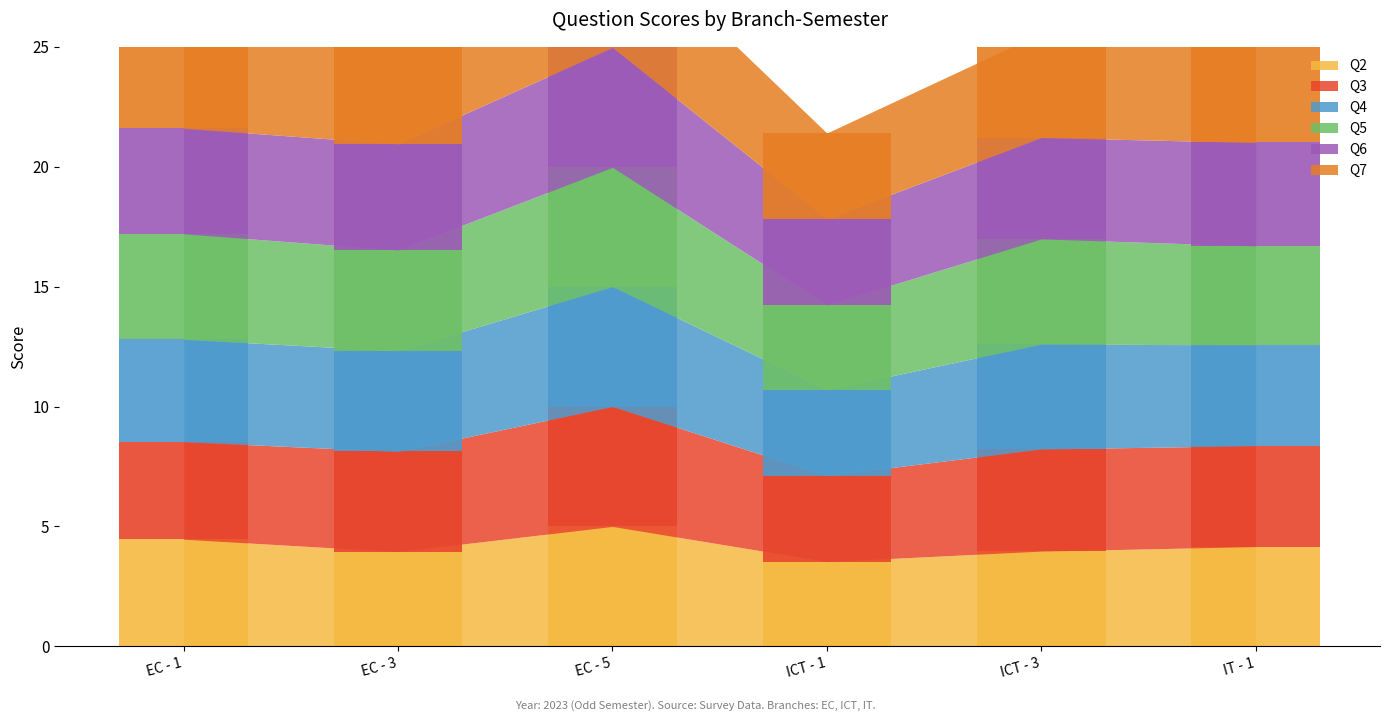

Reading left to right, what are all the values shown in this chart?

Q2: 4.5	4.0	5.0	3.5	4.0	4.2
Q3: 4.1	4.2	5.0	3.6	4.3	4.2
Q4: 4.3	4.2	5.0	3.6	4.4	4.2
Q5: 4.4	4.2	5.0	3.5	4.4	4.1
Q6: 4.4	4.4	5.0	3.6	4.2	4.3
Q7: 4.3	4.4	5.0	3.6	4.4	4.2